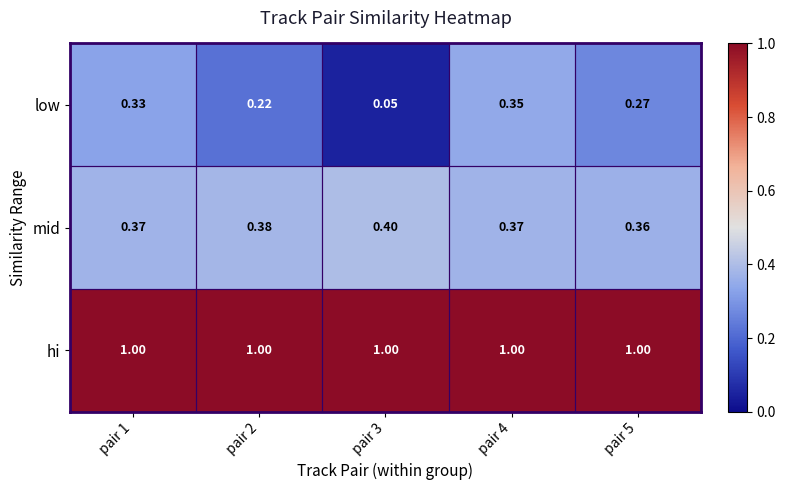

Which series has the widest spread of values?

low